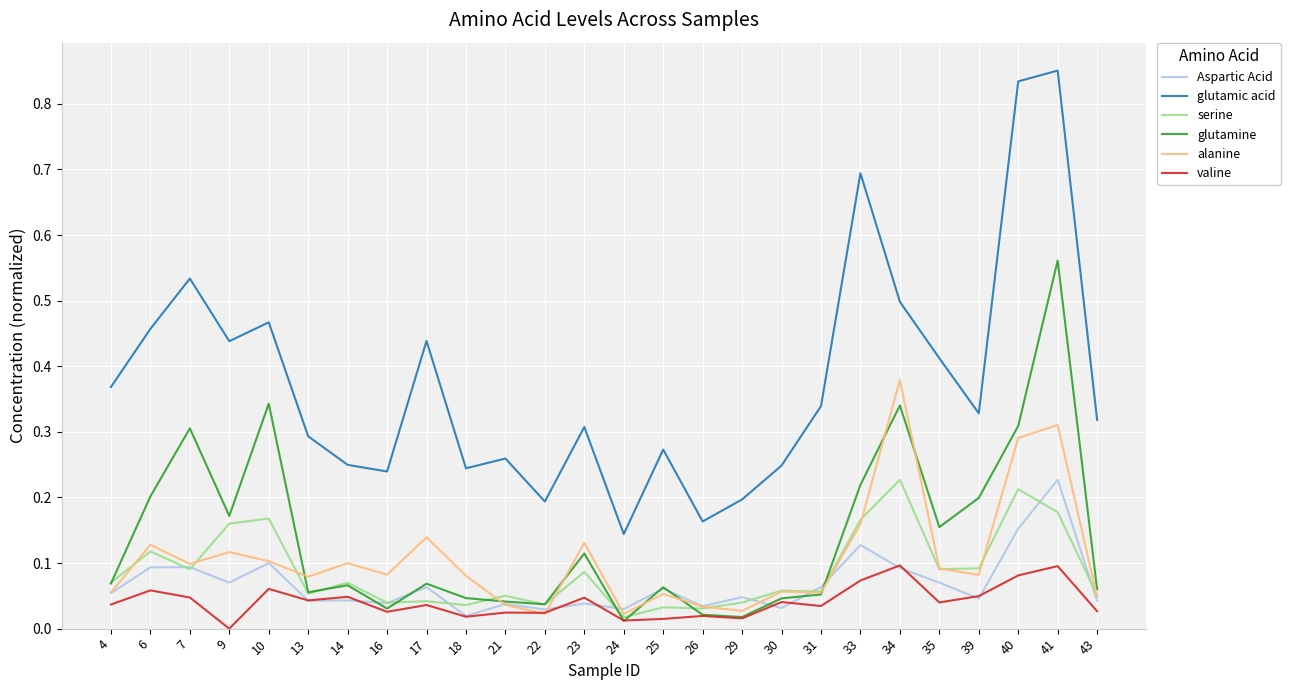

At which category does serine reach its first local valley?

7